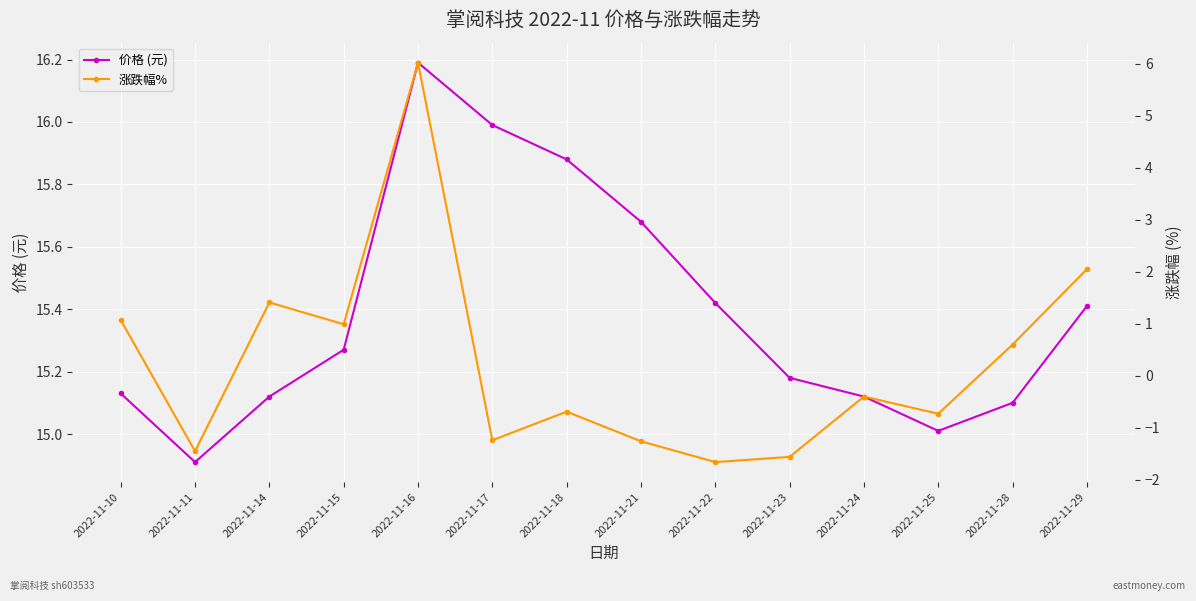

What is the maximum value for 价格 (元)?

16.2